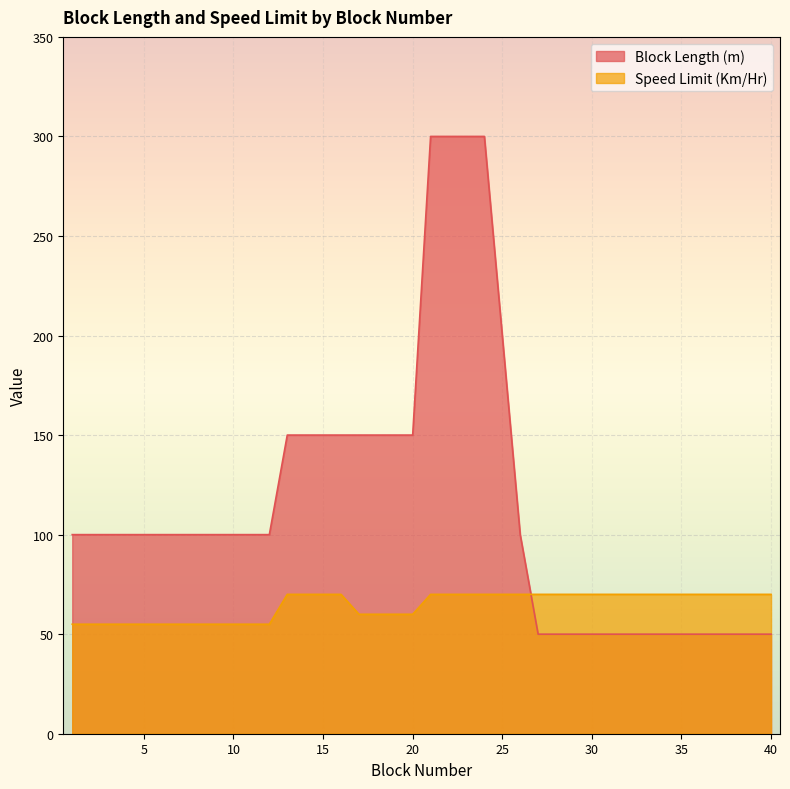

After their last crossing, which series has the higher values: Speed Limit (Km/Hr) or Block Length (m)?

Speed Limit (Km/Hr)